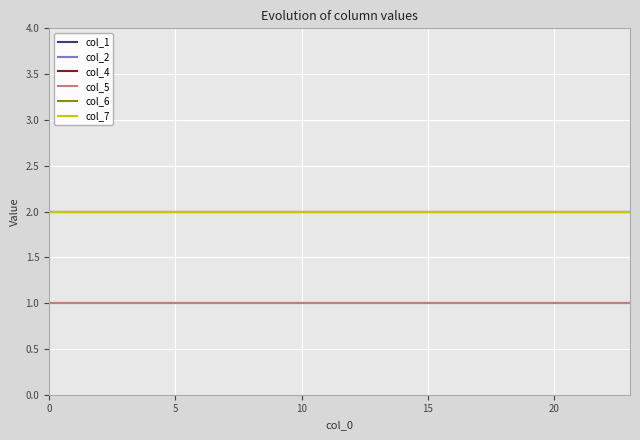

Does the chart display data point markers on the line(s)?

No